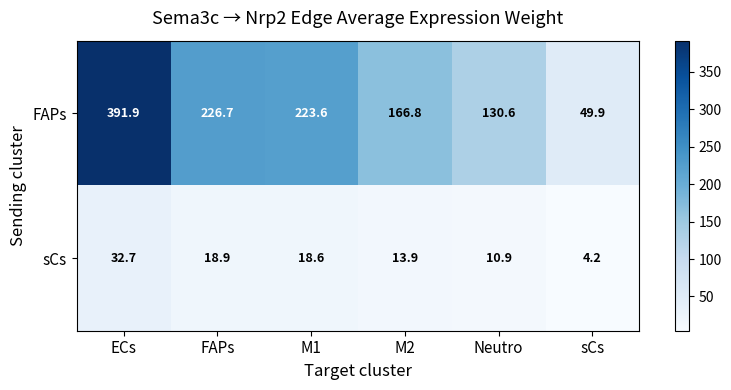

What is the difference between the sCs values at FAPs and Neutro?

8.0